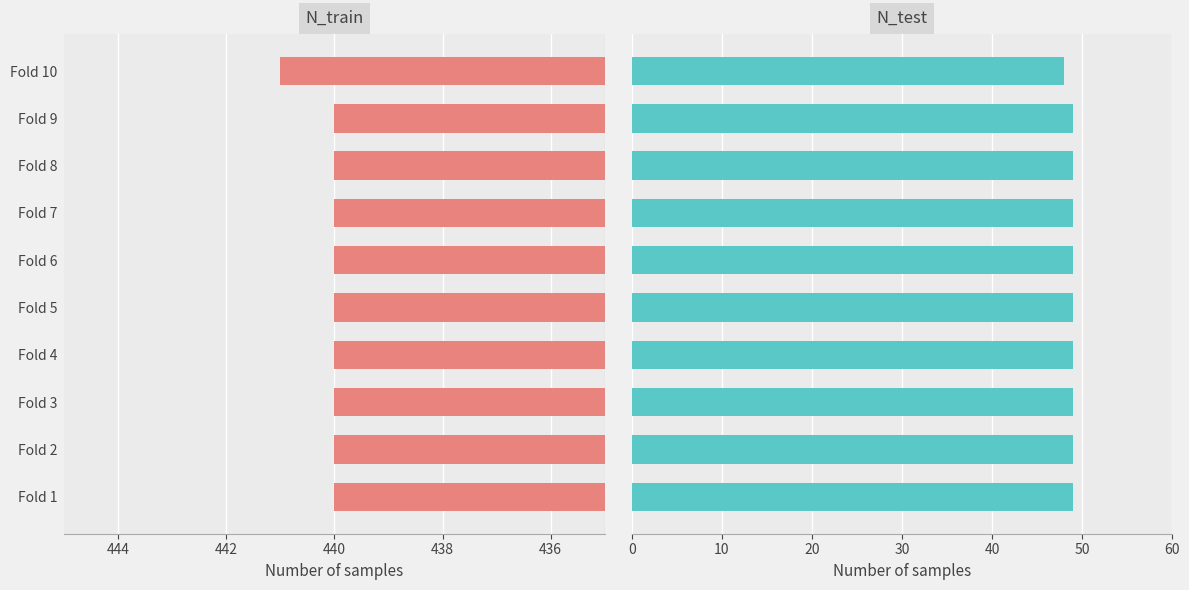

What is the maximum value for N_train?

441